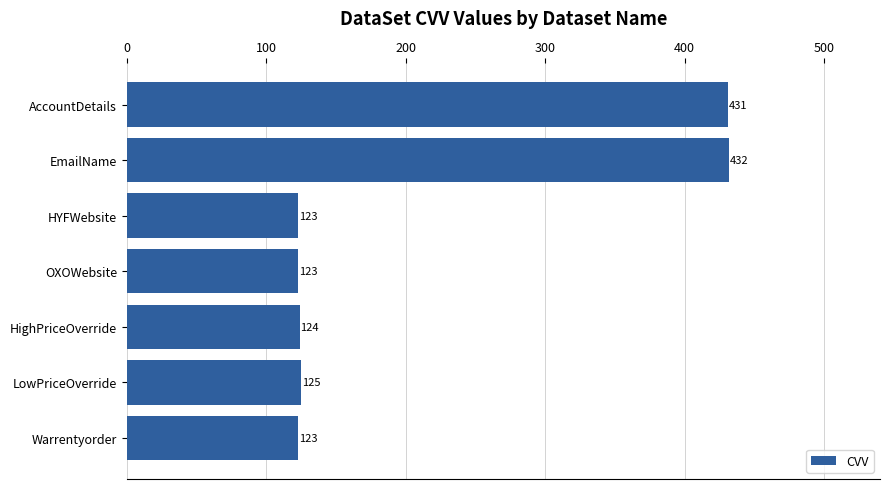

What is the difference between the maximum and minimum values?

309